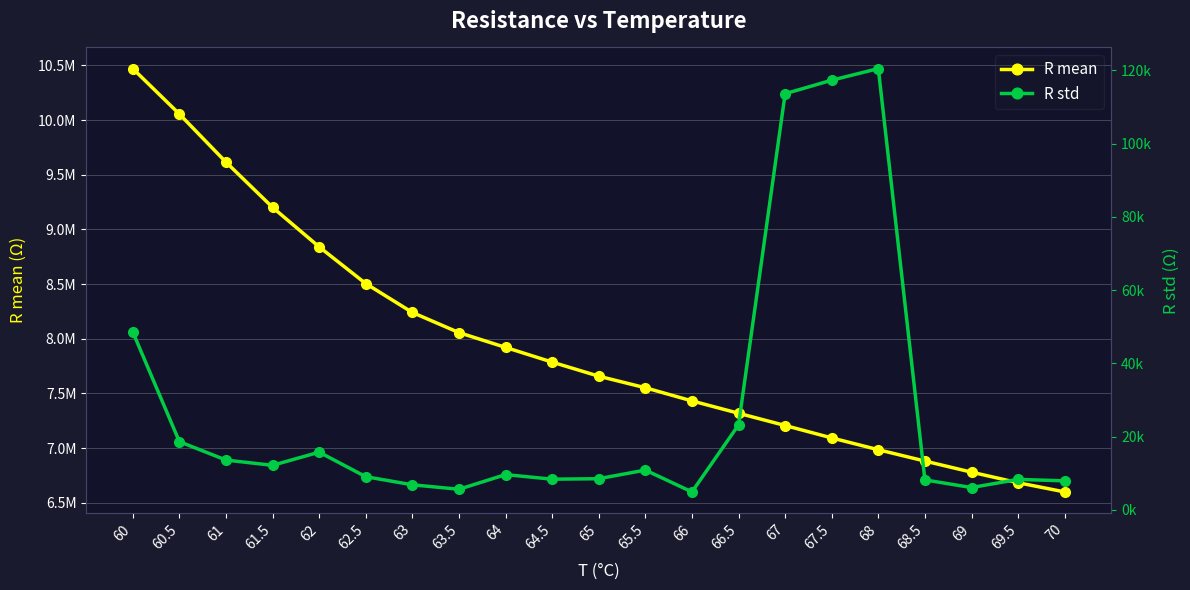

What is the difference between the R std values at 68 and 66?

115573.9